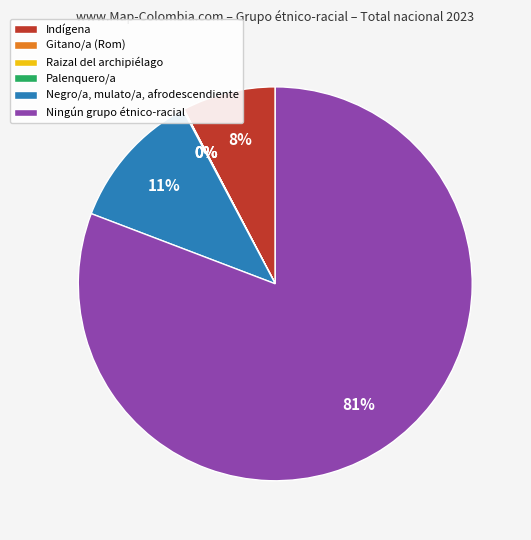

What is the largest slice in the pie chart?

Ningún grupo étnico-racial